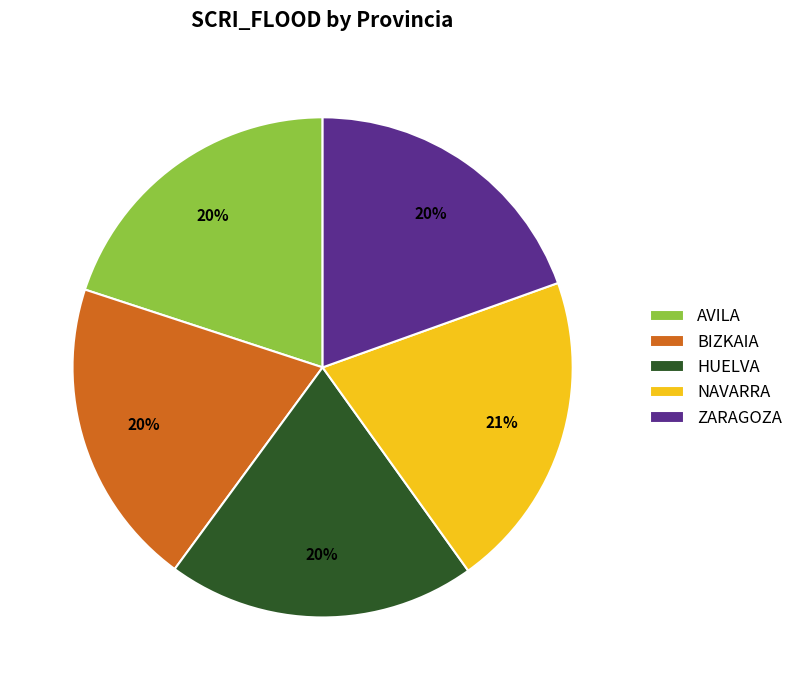

To the nearest percent, what is the difference between the AVILA and NAVARRA slice percentages?

1%